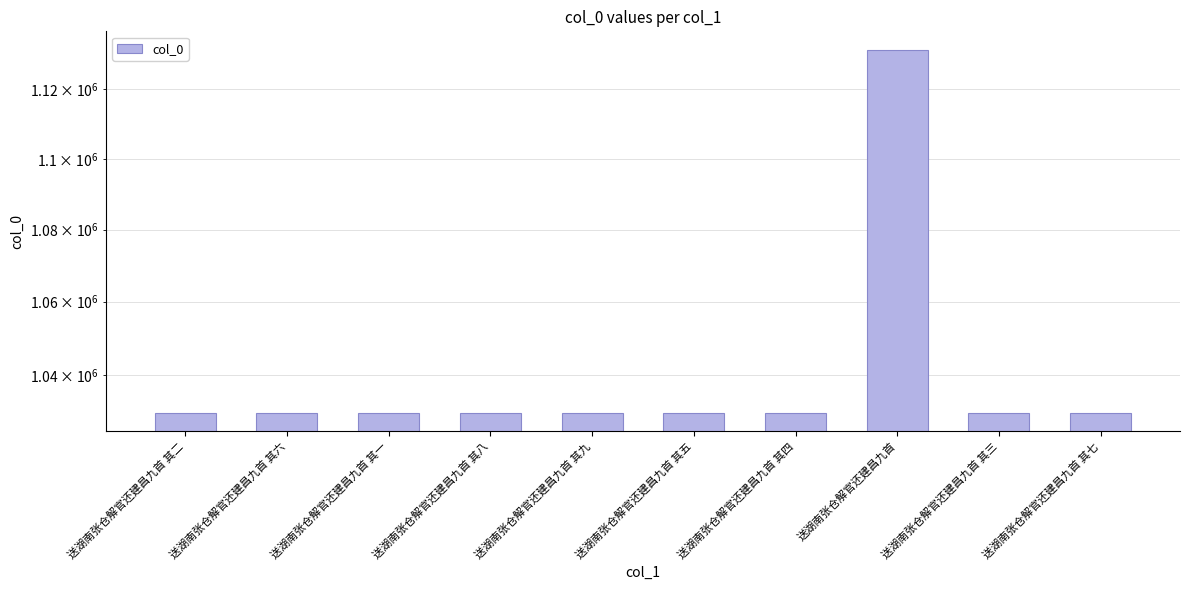

At which label is the value closest to 1080747?

送湖南张仓解官还建昌九首 其一